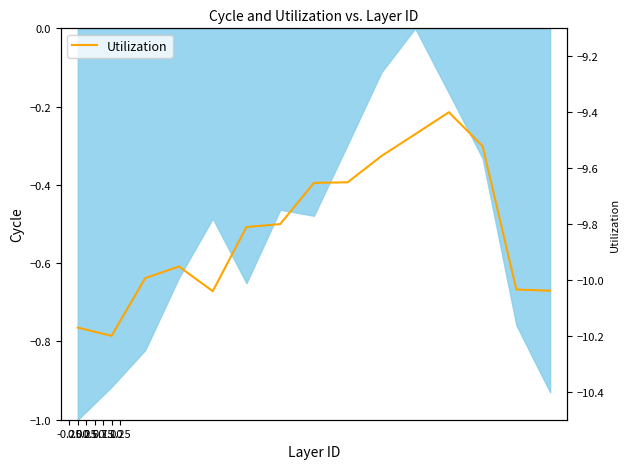

How many points are lower than both their immediate neighbors (excluding endpoints)?

2